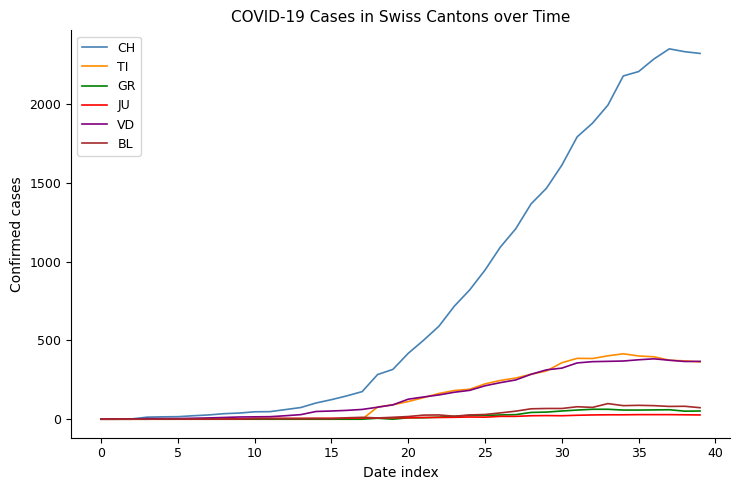

Is this an area chart (filled region under the line)?

No